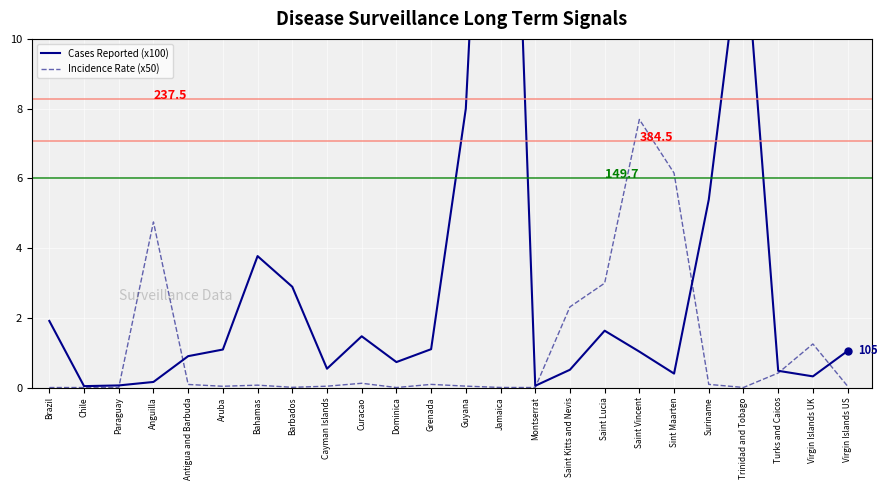

What is the sum of the Cases Reported (x100) values at Anguilla and Guyana?

8.2